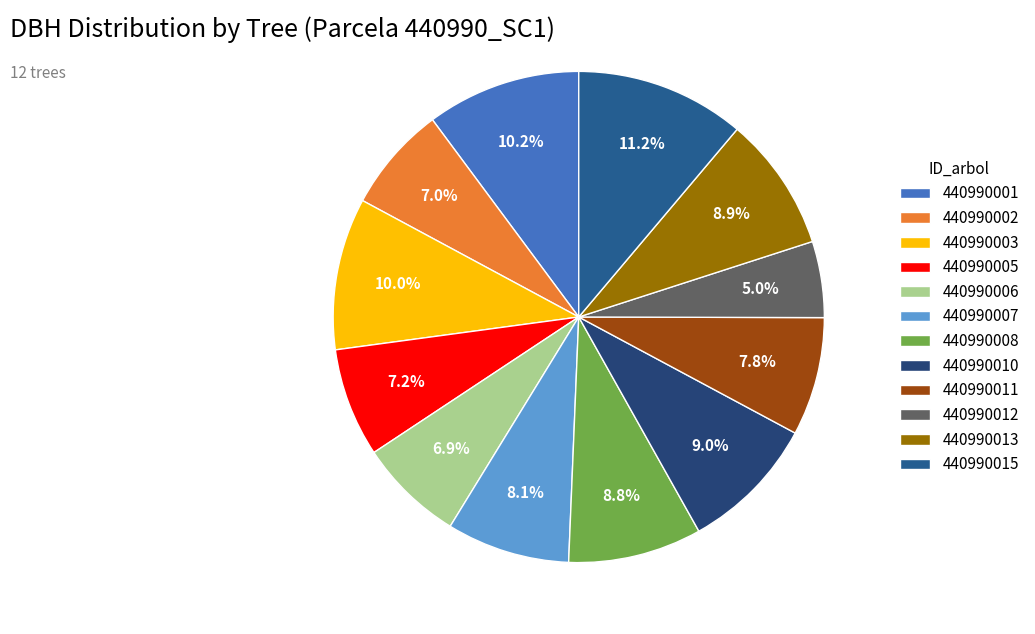

Does any single category account for the majority?

No